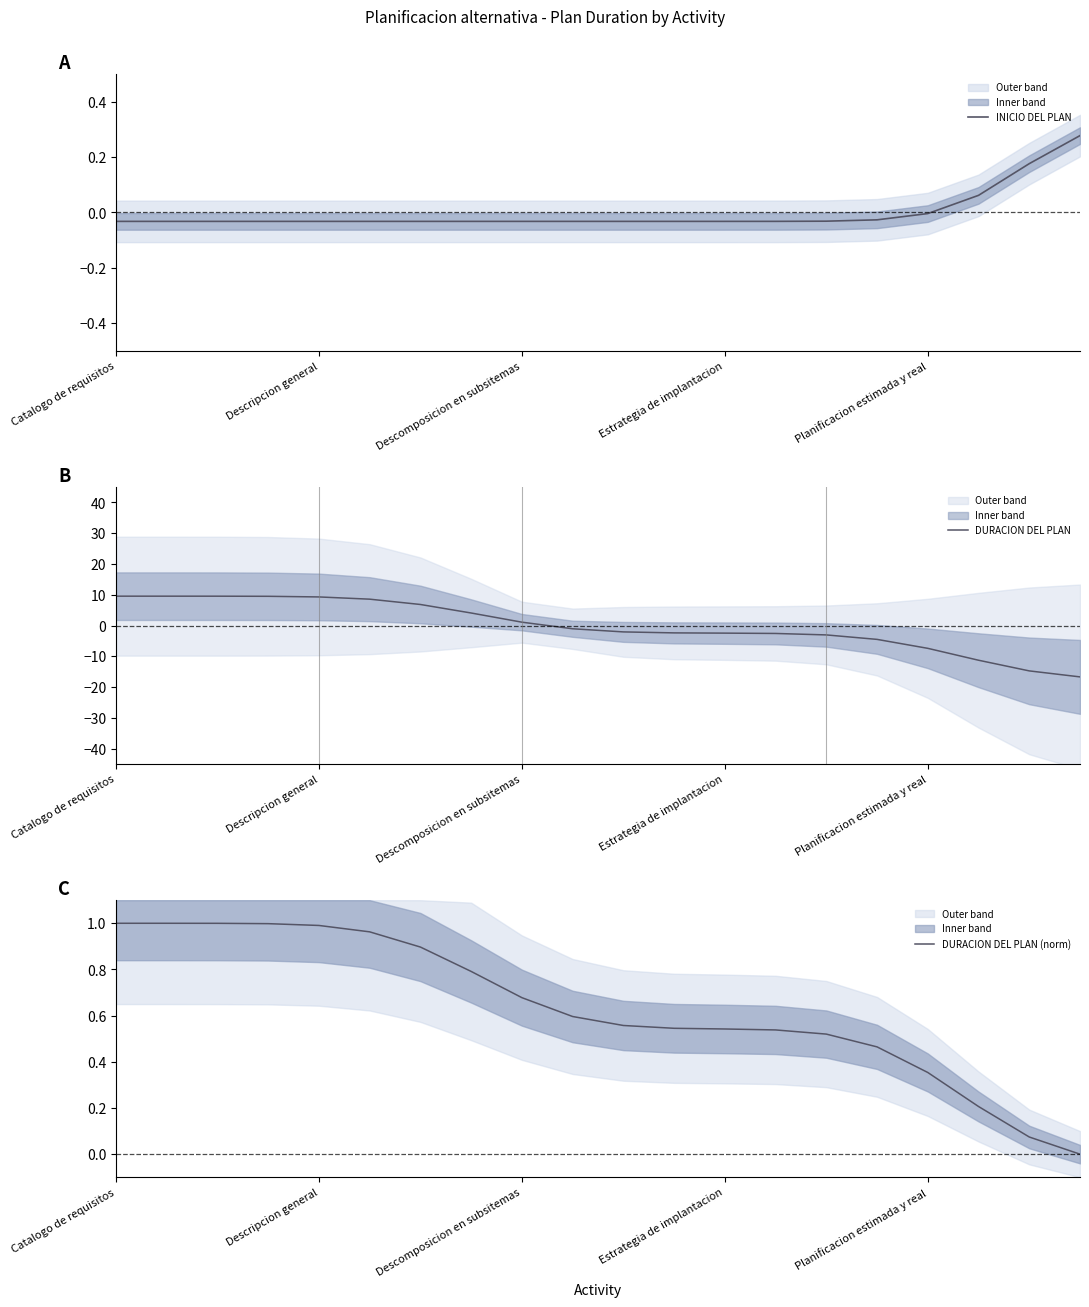

The INICIO DEL PLAN series shows 0.1 at 17. True or false?

True